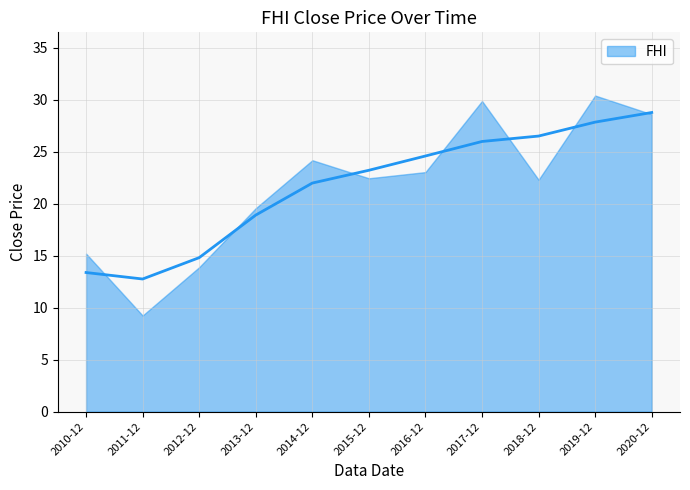

What is the value of the 8th point from the left?

29.9